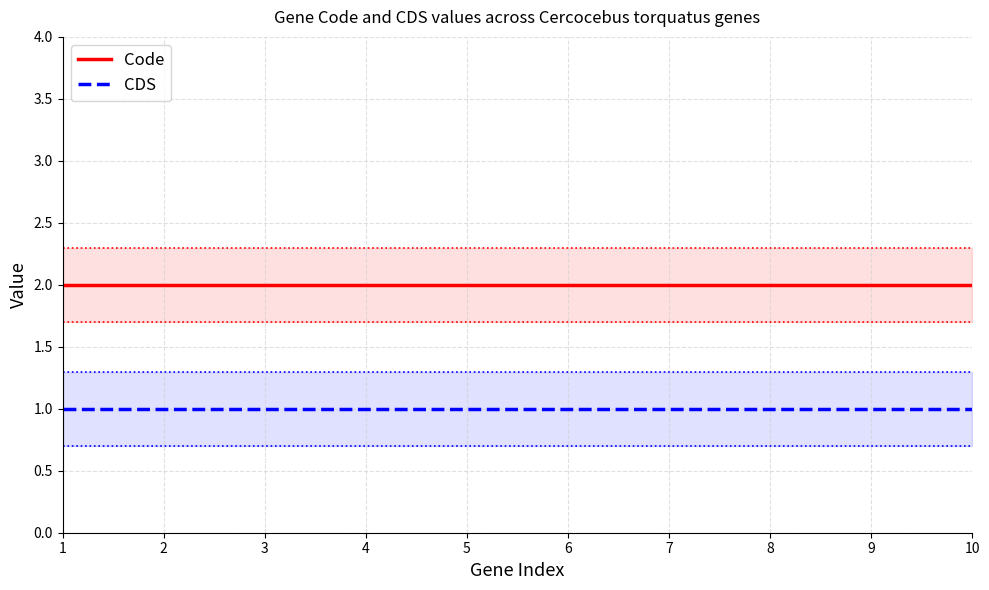

What is the sum of the Code values at 8 and 5?

4